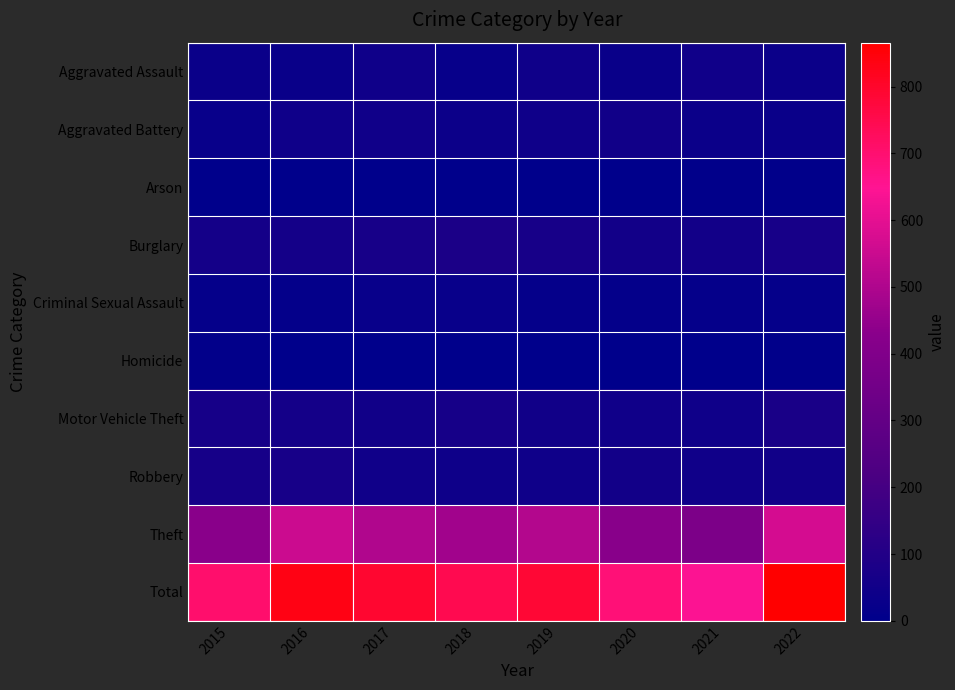

At which category does the chart reach its peak across all series?

2022